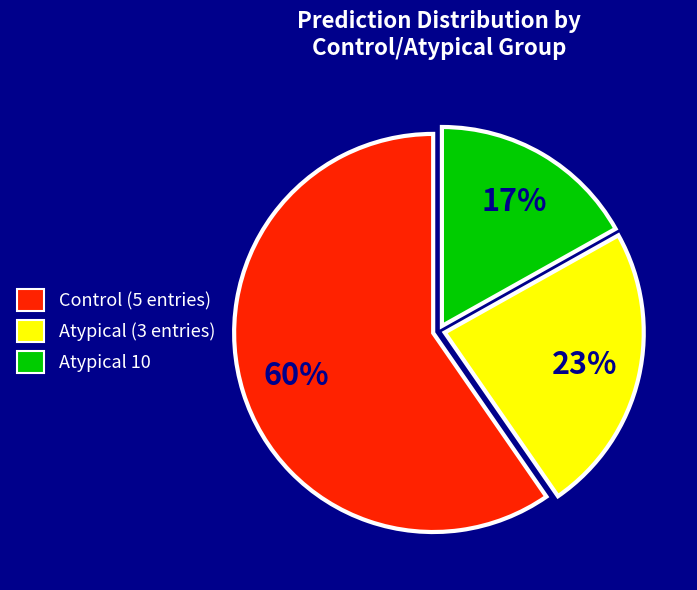

Is there any slice that represents more than half of the pie?

Yes